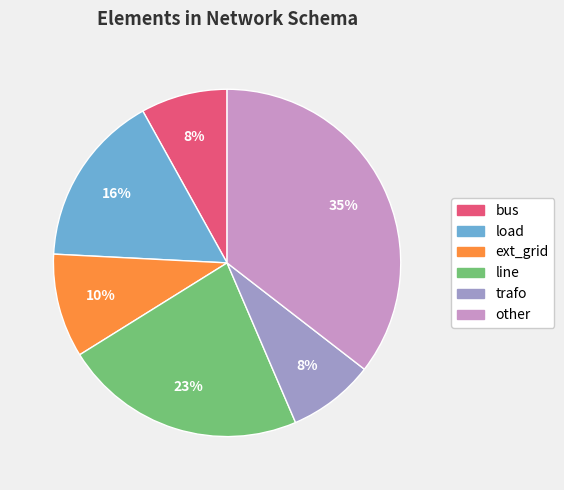

To the nearest percent, what percentage of the pie is load?

16%